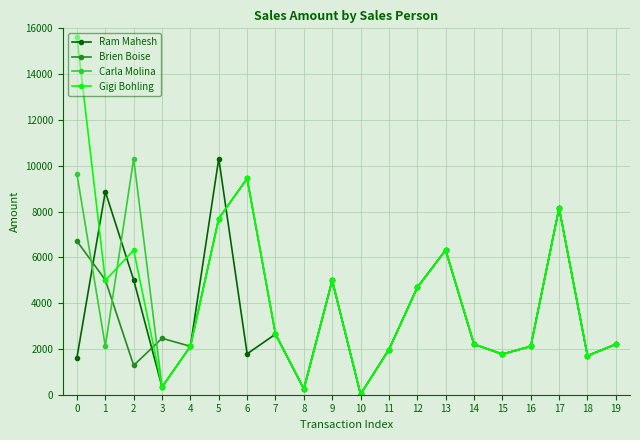

Is it true that Brien Boise equals 9310 at 13?

False